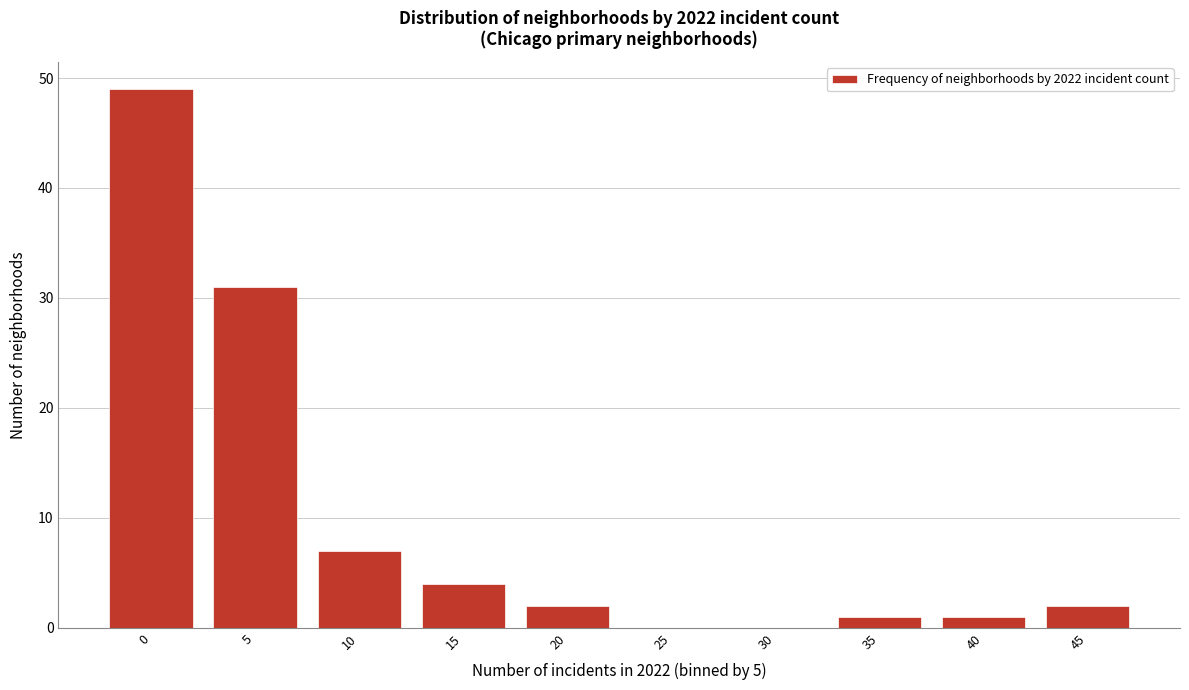

Reading left to right, transcribe all the data shown in this chart.

0=49	5=31	10=7	15=4	20=2	25=0	30=0	35=1	40=1	45=2